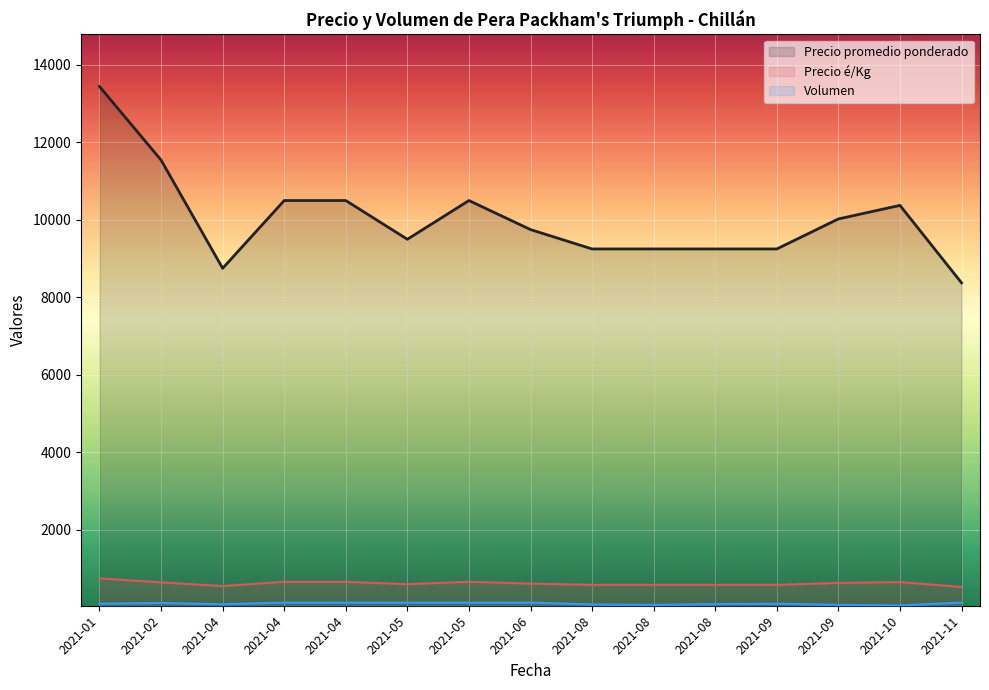

What is the difference between the maximum and minimum values in the Precio promedio ponderado series?

5069.0